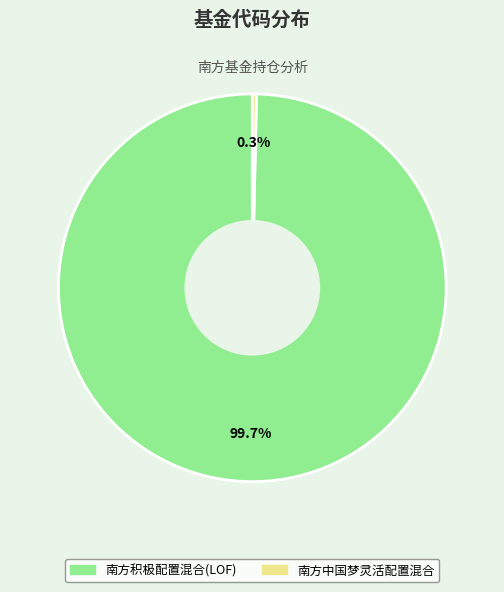

To the nearest percent, what portion does 南方积极配置混合(LOF) represent?

100%